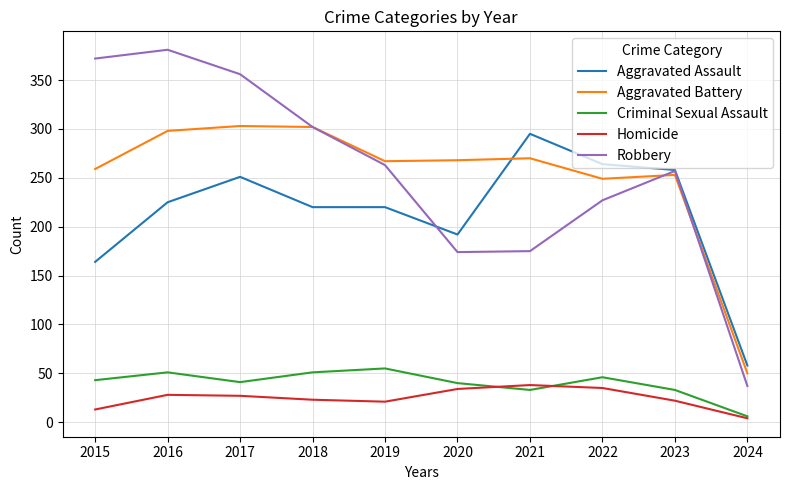

The Homicide series shows 35 at 2022. True or false?

True